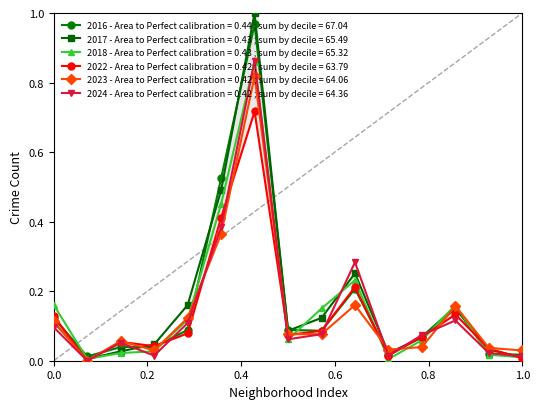

What is the greatest value displayed?

1.0